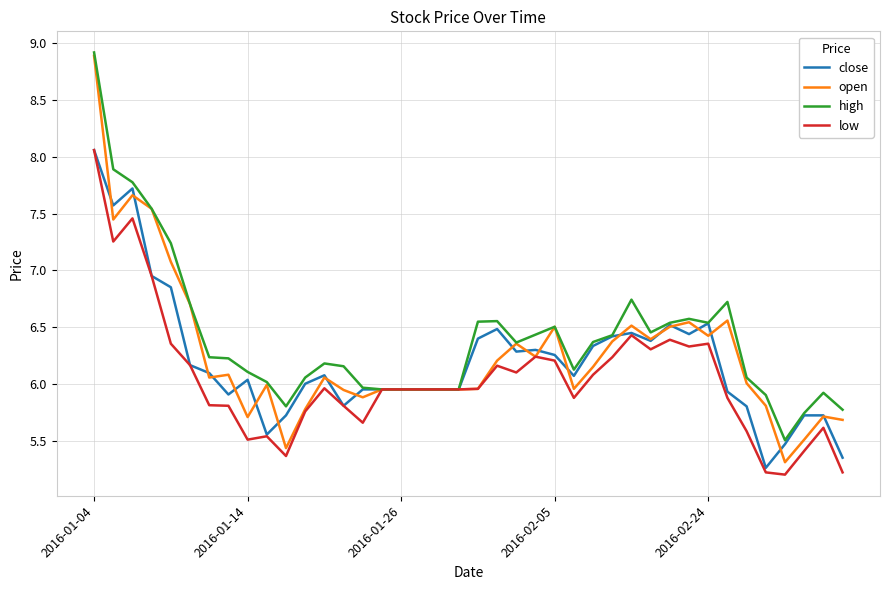

What is the greatest value displayed?

8.9